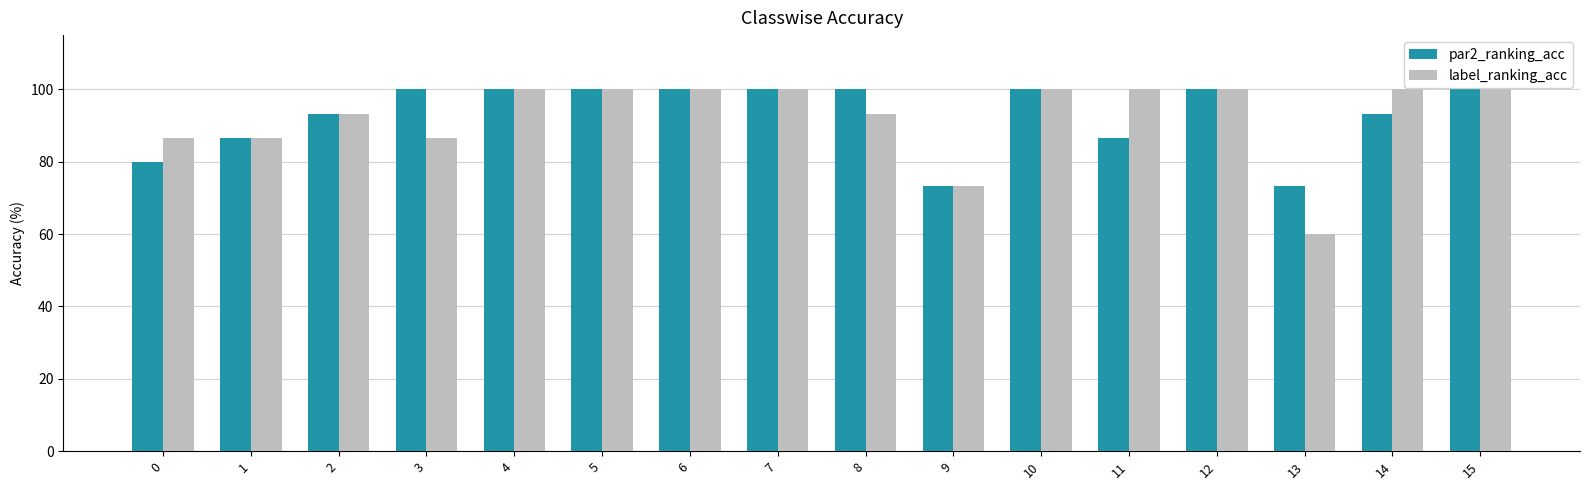

What is the total value across all series at 6?

200.0